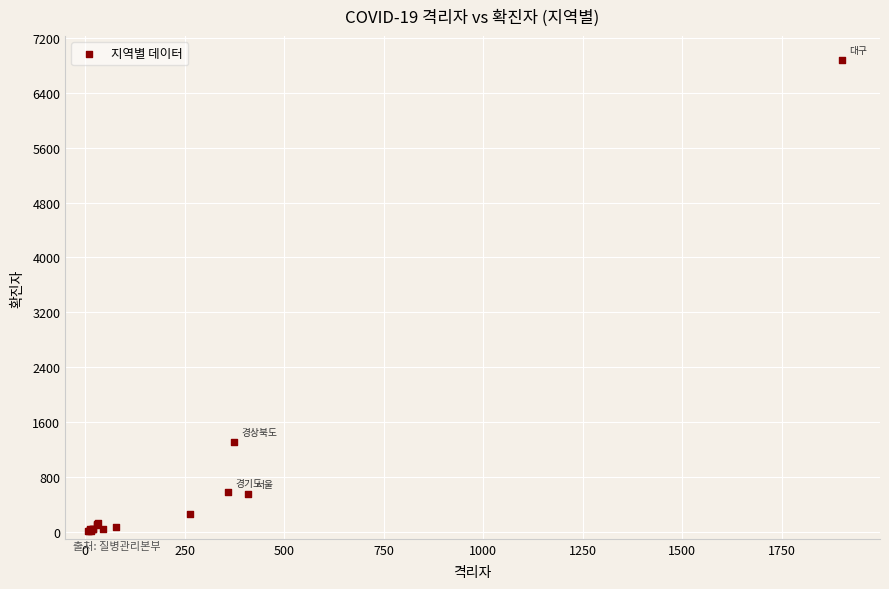

What Y value in the scatter plot is closest to 3446?

1314